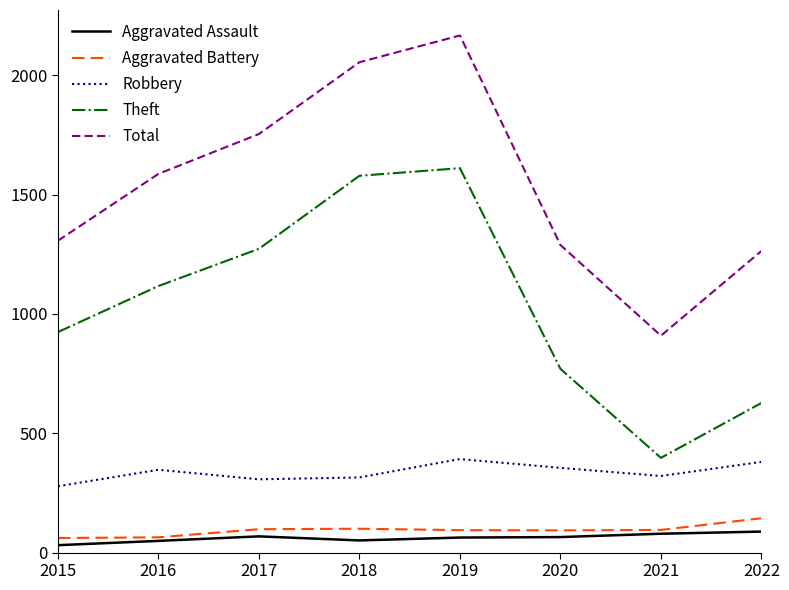

True or false: Theft and Aggravated Battery intersect in this chart.

False